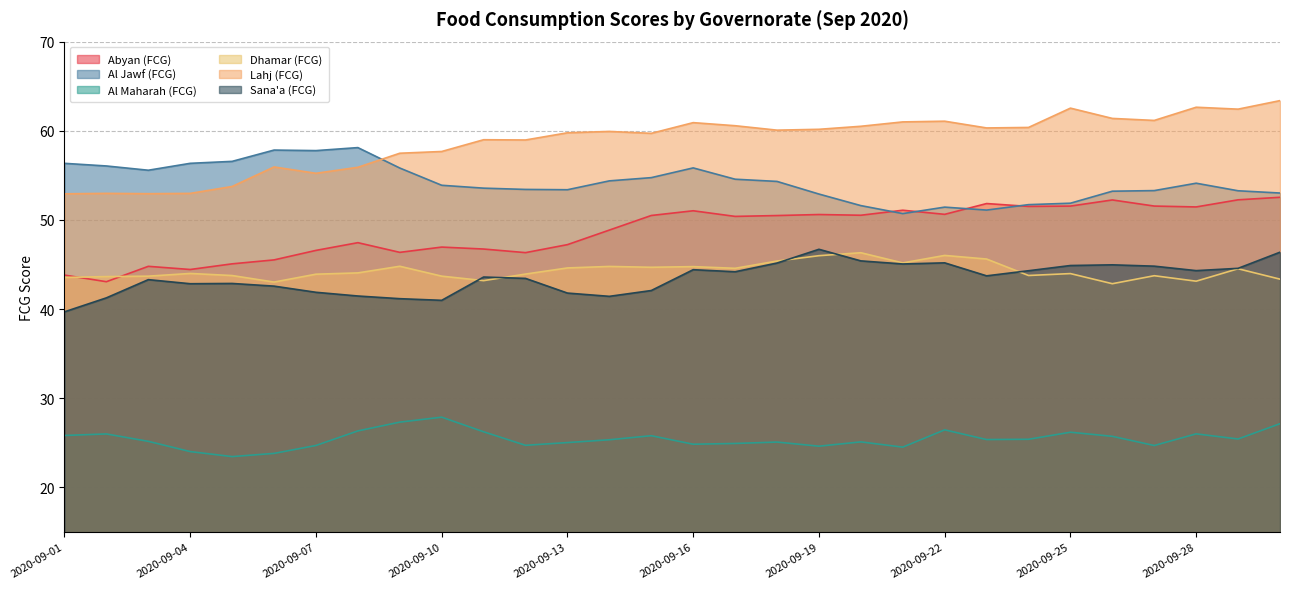

Reading left to right, what are all the values shown in this chart?

Abyan (FCG): 43.8	43.1	44.8	44.4	45.1	45.5	46.6	47.4	46.4	47.0	46.7	46.3	47.2	48.9	50.5	51.0	50.4	50.5	50.6	50.5	51.1	50.6	51.8	51.5	51.6	52.2	51.6	51.5	52.3	52.5
Al Jawf (FCG): 56.3	56.1	55.6	56.3	56.6	57.8	57.8	58.1	55.8	53.9	53.6	53.4	53.4	54.4	54.7	55.8	54.6	54.3	52.9	51.6	50.7	51.4	51.1	51.7	51.9	53.2	53.3	54.1	53.3	53.0
Al Maharah (FCG): 25.8	26.0	25.2	24.0	23.4	23.8	24.7	26.3	27.3	27.9	26.2	24.7	25.0	25.3	25.8	24.8	24.9	25.1	24.6	25.1	24.5	26.5	25.4	25.4	26.2	25.7	24.7	26.0	25.4	27.1
Dhamar (FCG): 43.5	43.6	43.7	44.0	43.8	43.0	43.9	44.1	44.8	43.7	43.2	43.9	44.6	44.8	44.7	44.8	44.6	45.4	46.0	46.3	45.2	46.0	45.6	43.8	44.0	42.8	43.7	43.1	44.5	43.4
Lahj (FCG): 52.9	53.0	52.9	53.0	53.8	55.9	55.2	55.9	57.5	57.7	59.0	59.0	59.8	59.9	59.7	60.9	60.6	60.1	60.2	60.5	61.0	61.1	60.3	60.4	62.5	61.4	61.2	62.6	62.4	63.4
Sana'a (FCG): 39.7	41.3	43.3	42.8	42.9	42.6	41.9	41.5	41.2	41.0	43.6	43.4	41.8	41.4	42.1	44.4	44.2	45.2	46.7	45.4	45.1	45.2	43.7	44.3	44.9	45.0	44.8	44.3	44.6	46.4